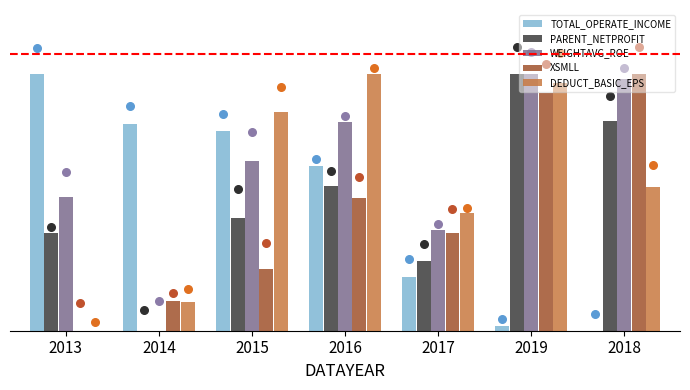

At which category is the sum across all series the highest?

2019